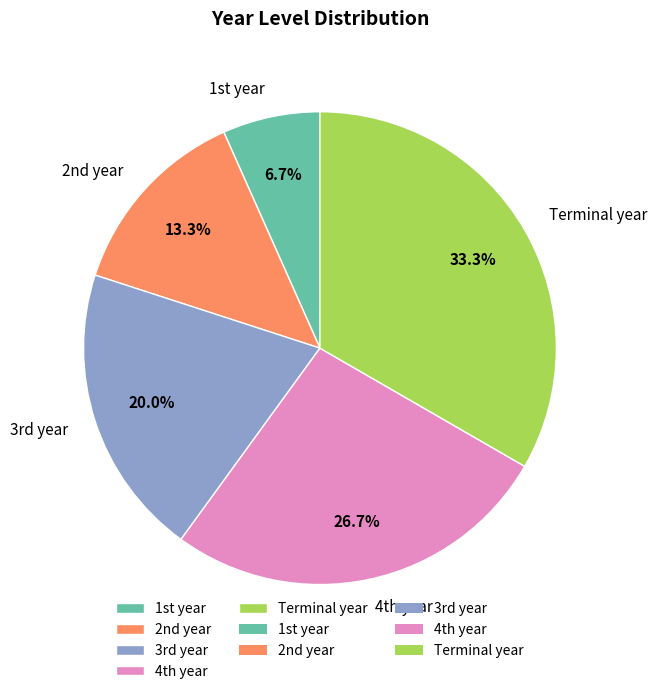

What is the smallest slice in the pie chart?

1st year